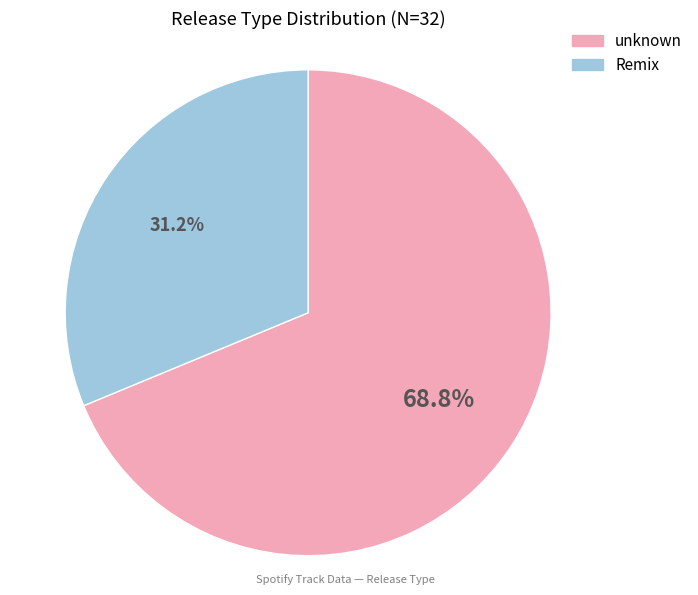

Rank the categories by value from lowest to highest.

Remix, unknown